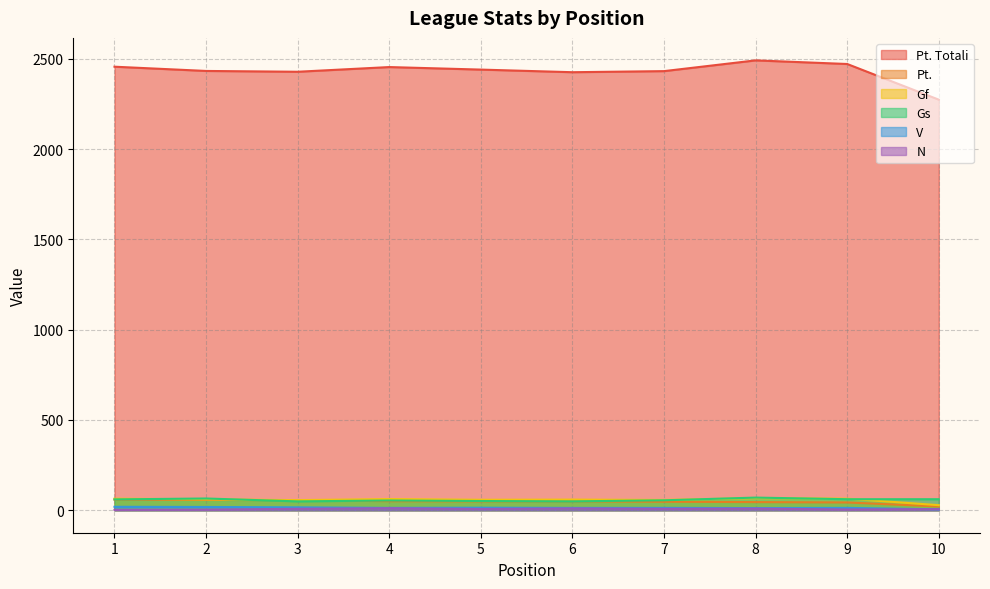

Which series has the largest range (max minus min)?

Pt. Totali